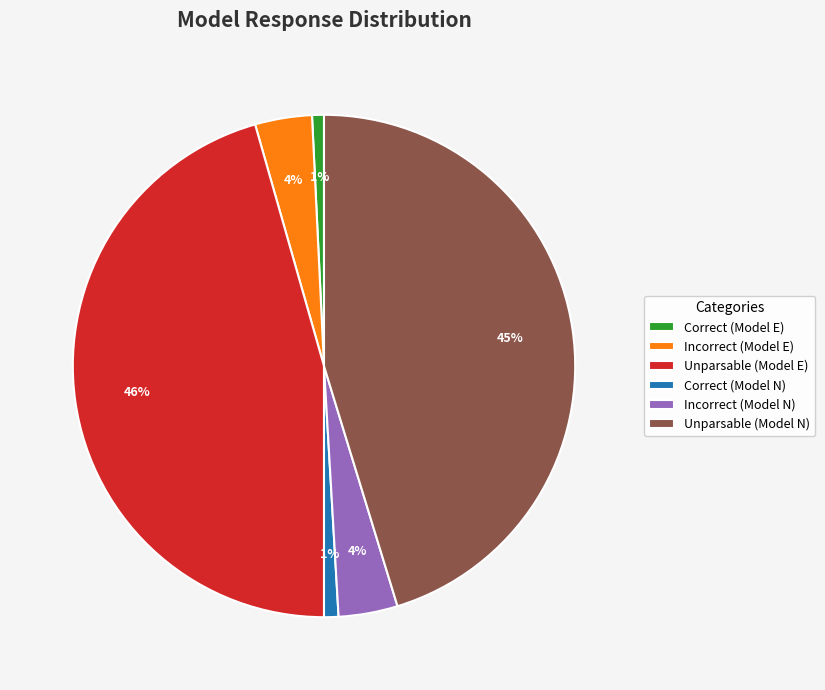

Count the number of slices in the pie.

6